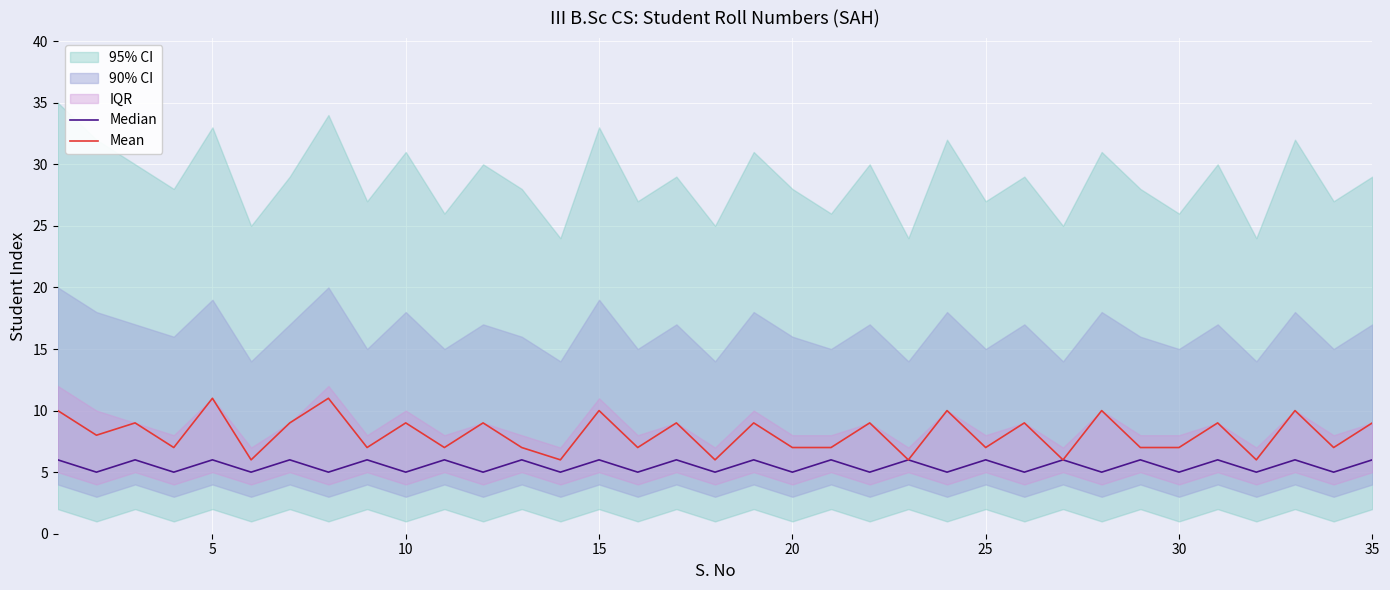

Reading left to right, extract all data points from this chart.

Median: 6	5	6	5	6	5	6	5	6	5	6	5	6	5	6	5	6	5	6	5	6	5	6	5	6	5	6	5	6	5	6	5	6	5	6
Mean: 10	8	9	7	11	6	9	11	7	9	7	9	7	6	10	7	9	6	9	7	7	9	6	10	7	9	6	10	7	7	9	6	10	7	9